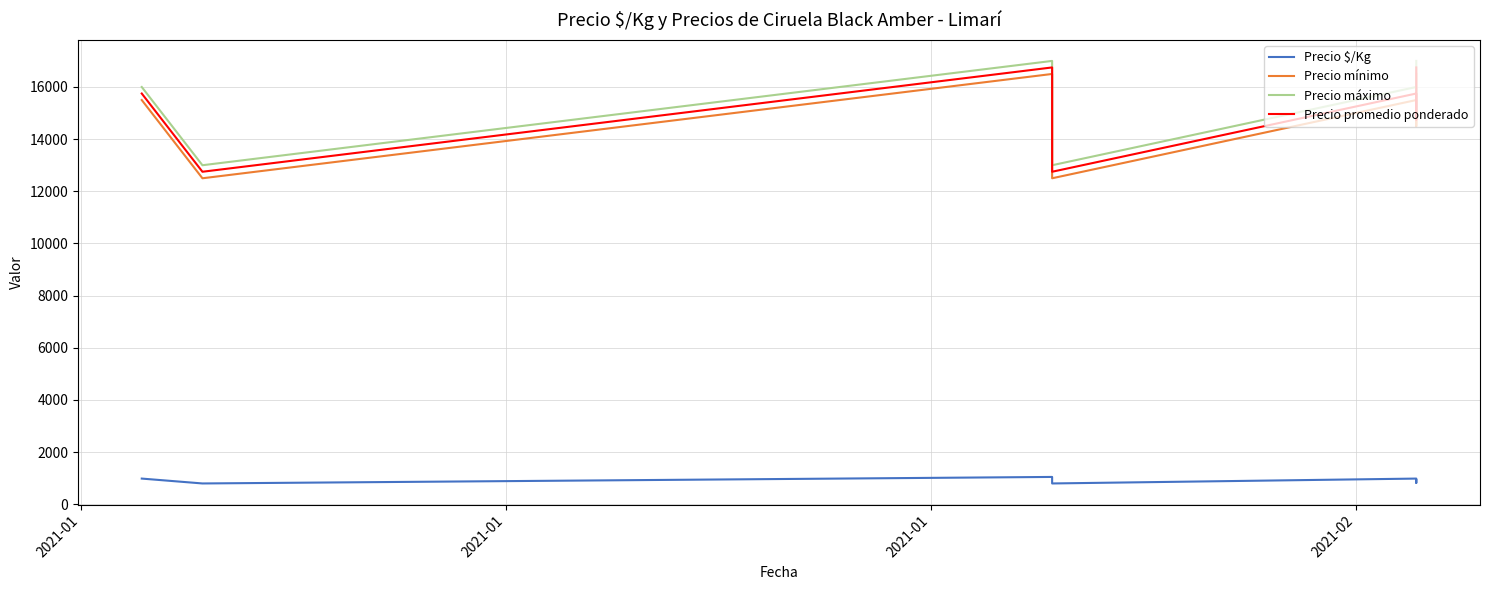

How many categories are shown in the chart?

8